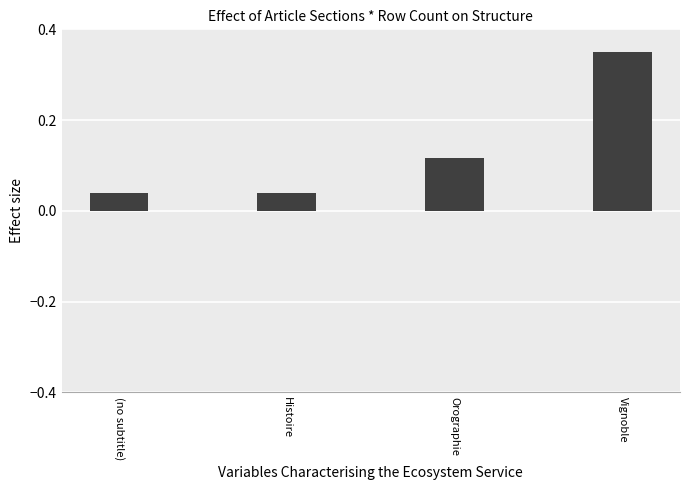

The value at (no subtitle) is 0.1. True or false?

False